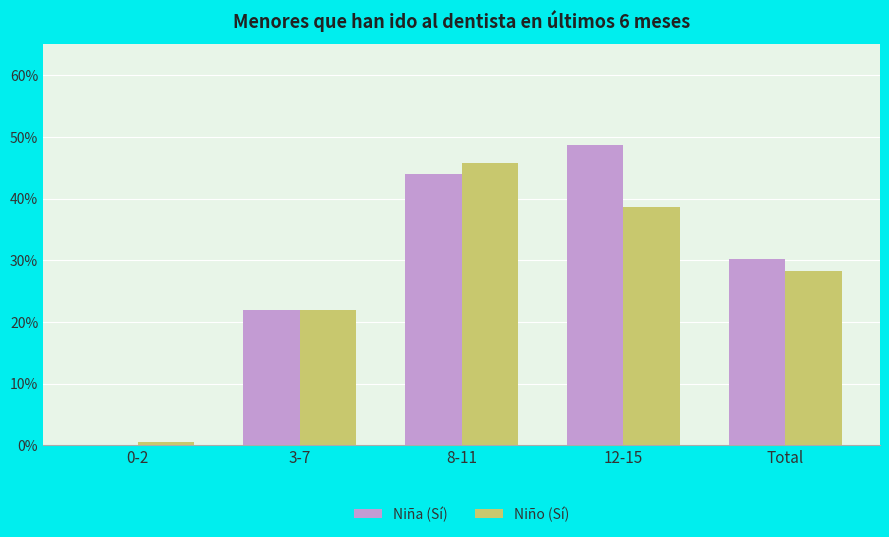

Which series has the largest total across all categories?

Niña (Sí)